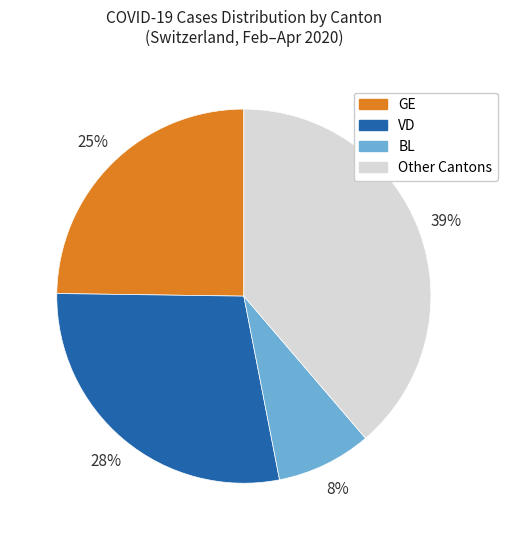

Is there any slice that represents more than half of the pie?

No